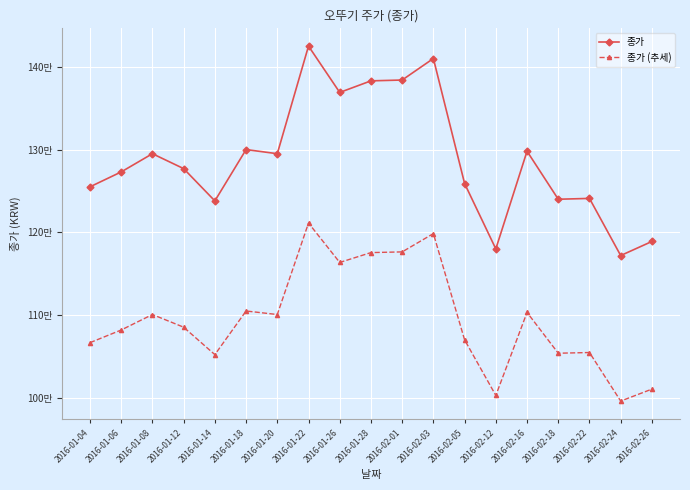

Is the value of 종가 at 2016-01-08 greater than the value of 종가 (추세) at 2016-01-18?

Yes